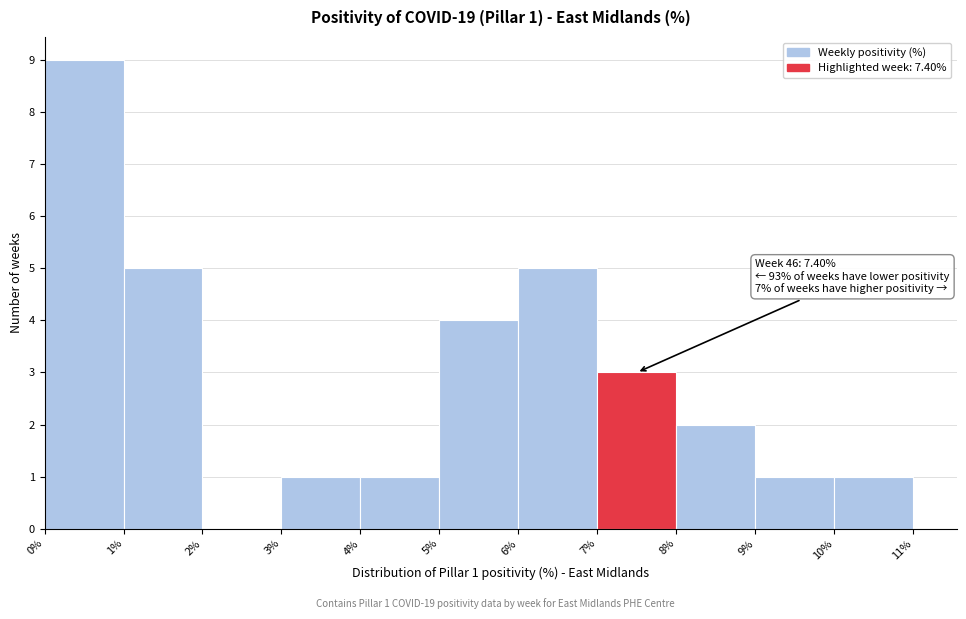

Which range on the x-axis has the tallest bar?

0% to 1%